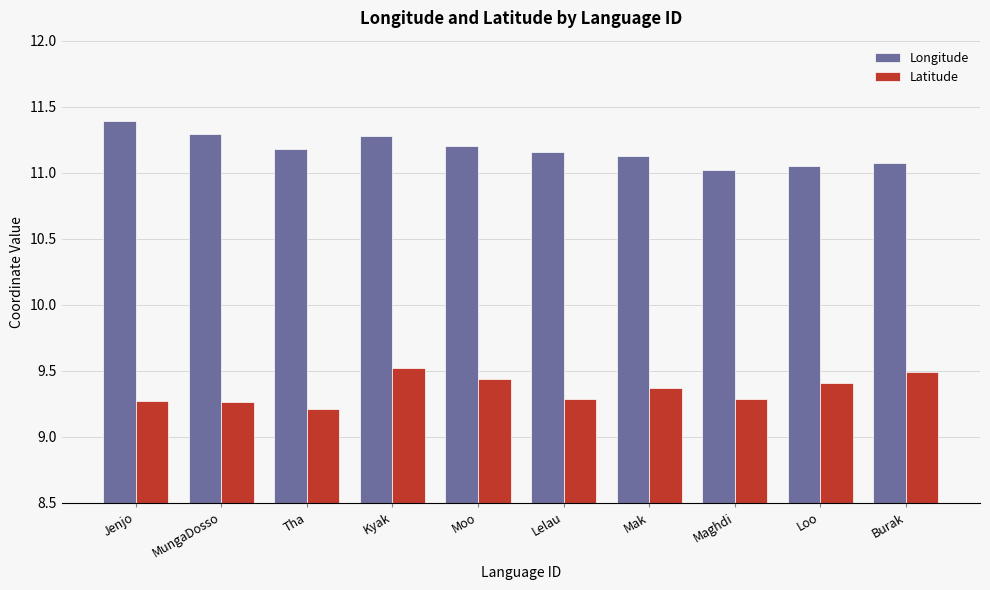

Rank the series by their maximum value, from highest to lowest.

Longitude, Latitude